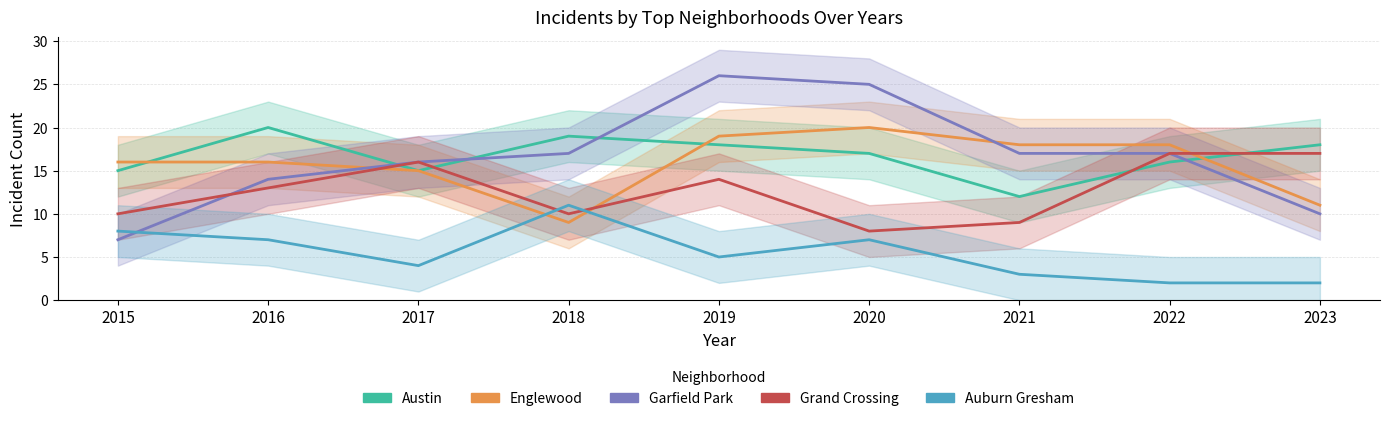

At which category does the chart reach its peak across all series?

2019